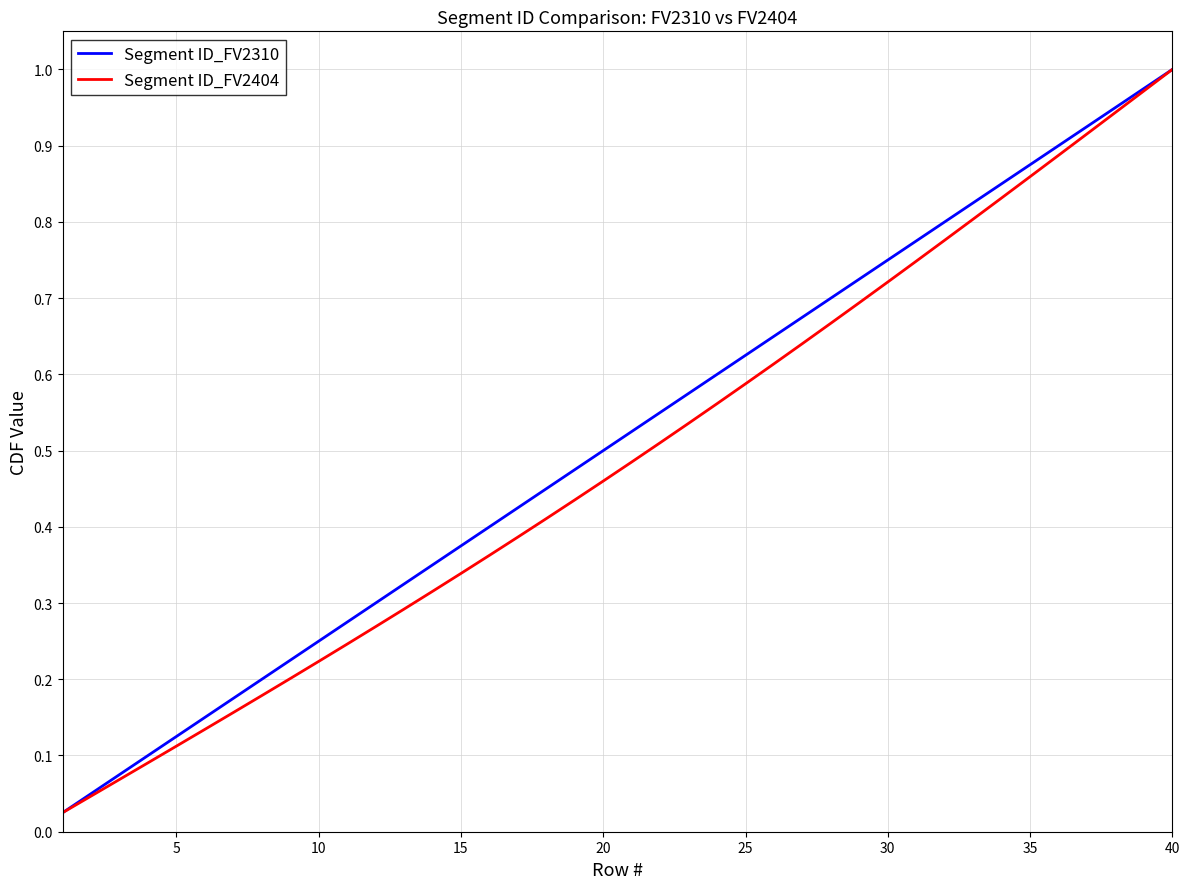

What is the difference between the maximum and minimum values in the Segment ID_FV2310 series?

1.0